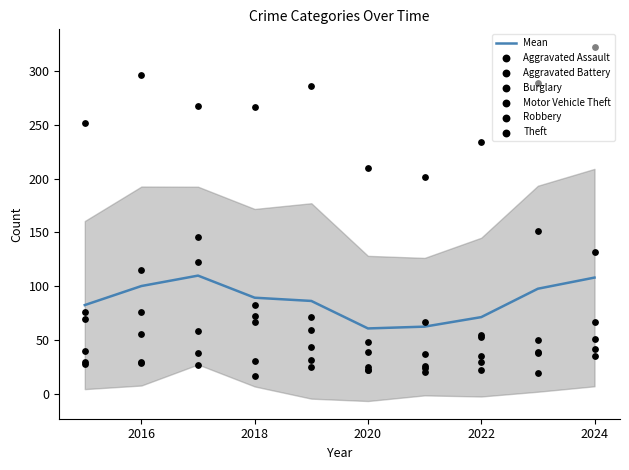

Which series has the largest Y range (max minus min)?

Theft